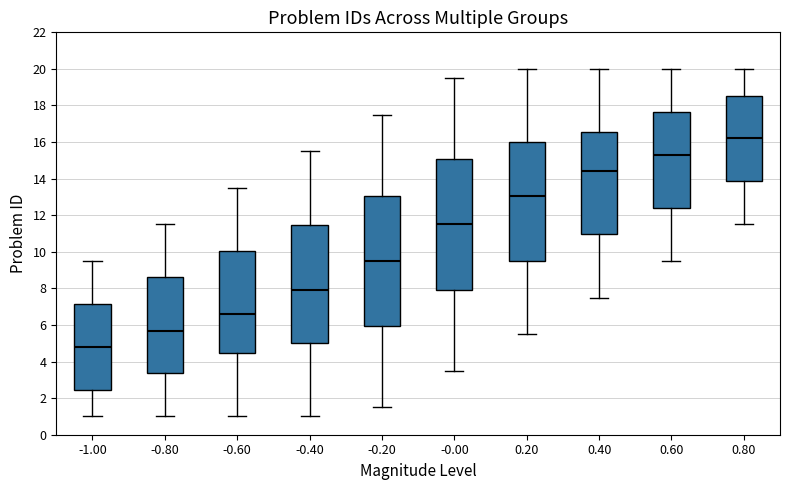

Reading left to right, transcribe this box plot: for each box, give where its median line is, the range the box spans, and where its two whiskers end, as read against the y-axis. The values are not printed on the chart, so give them approximately, as read against the axis.

-1.00: median 4.8, box 2.4 to 7.2, whiskers 1.0 to 9.6
-0.80: median 5.6, box 3.4 to 8.6, whiskers 1.0 to 11.6
-0.60: median 6.6, box 4.4 to 10.0, whiskers 1.0 to 13.6
-0.40: median 8.0, box 5.0 to 11.4, whiskers 1.0 to 15.6
-0.20: median 9.6, box 6.0 to 13.0, whiskers 1.6 to 17.6
-0.00: median 11.6, box 8.0 to 15.0, whiskers 3.6 to 19.6
0.20: median 13.0, box 9.6 to 16.0, whiskers 5.6 to 20.0
0.40: median 14.4, box 11.0 to 16.6, whiskers 7.6 to 20.0
0.60: median 15.4, box 12.4 to 17.6, whiskers 9.6 to 20.0
0.80: median 16.2, box 13.8 to 18.6, whiskers 11.6 to 20.0